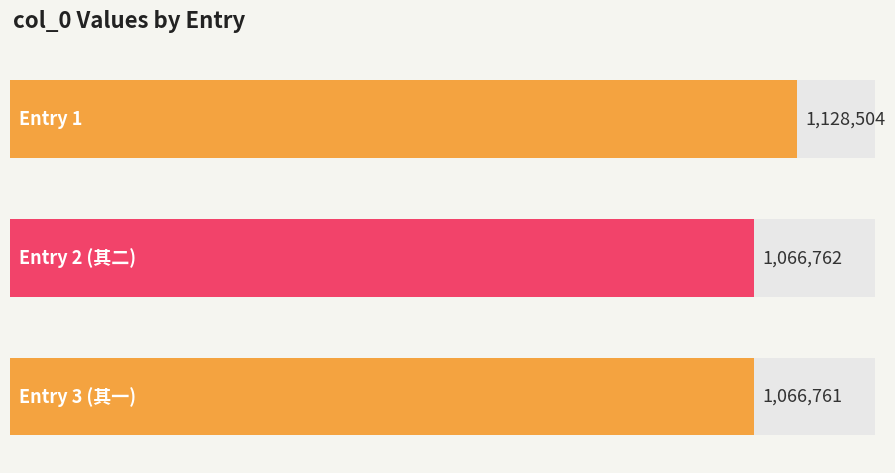

How many distinct data groups are displayed?

1